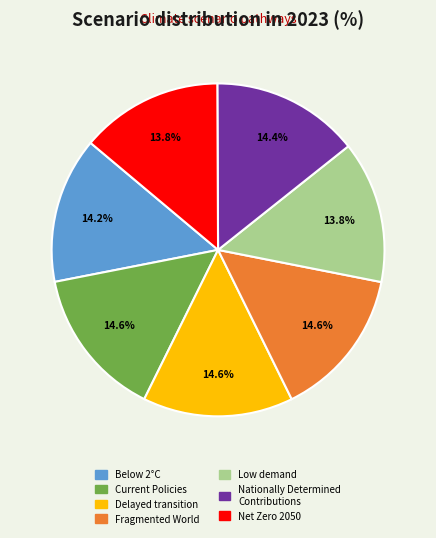

How much of the chart is everything except Fragmented World?

85.4%